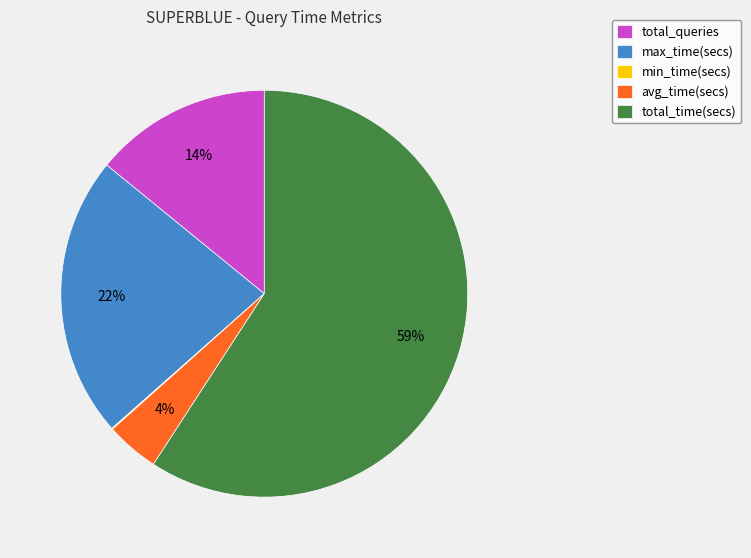

What is the ratio of the value at total_time(secs) to the value at total_queries?

4.2